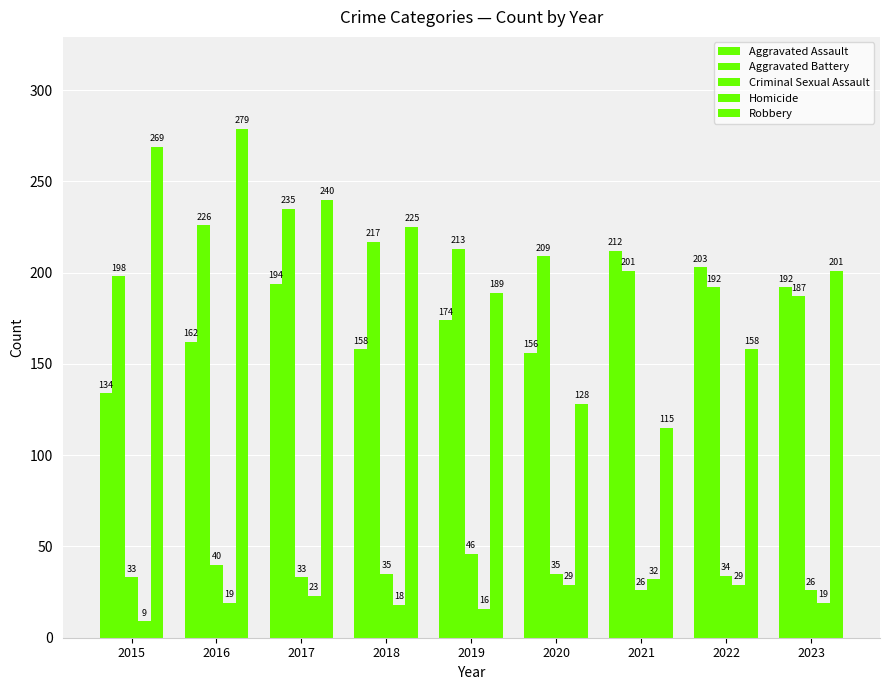

What value does the Criminal Sexual Assault series have at 2020, to the nearest 10?

40